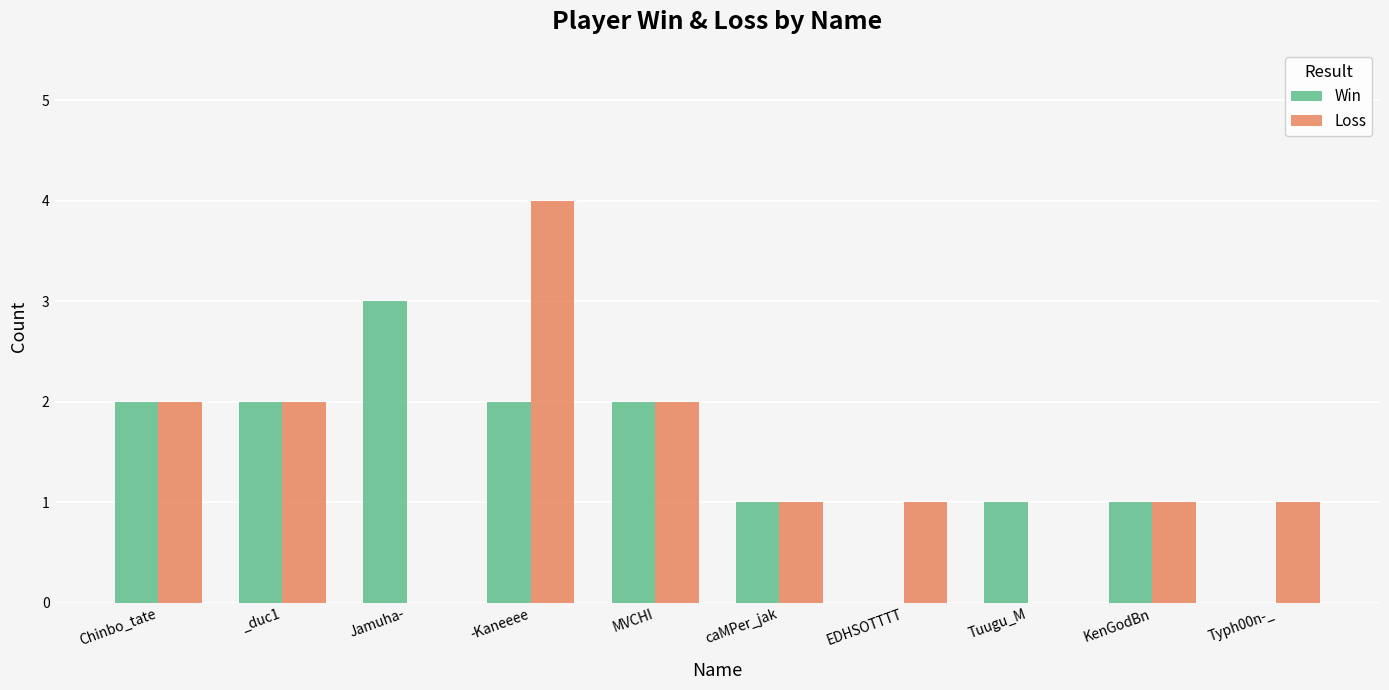

At which label does Loss reach its peak?

-Kaneeee